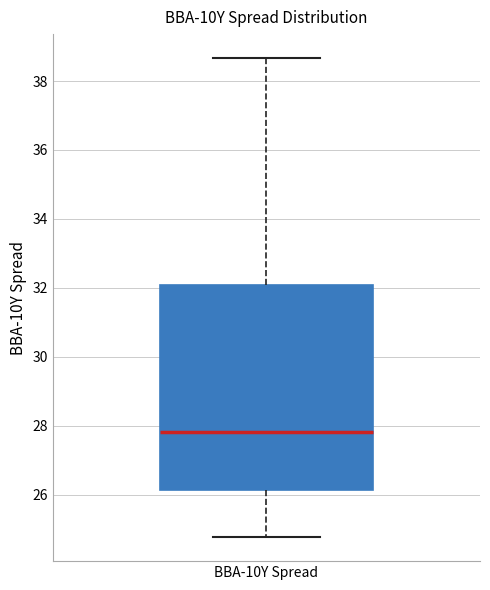

Where is the upper edge of the box for BBA-10Y Spread on the y-axis? The values are not printed on the chart, so give them approximately, as read against the axis.

32.0